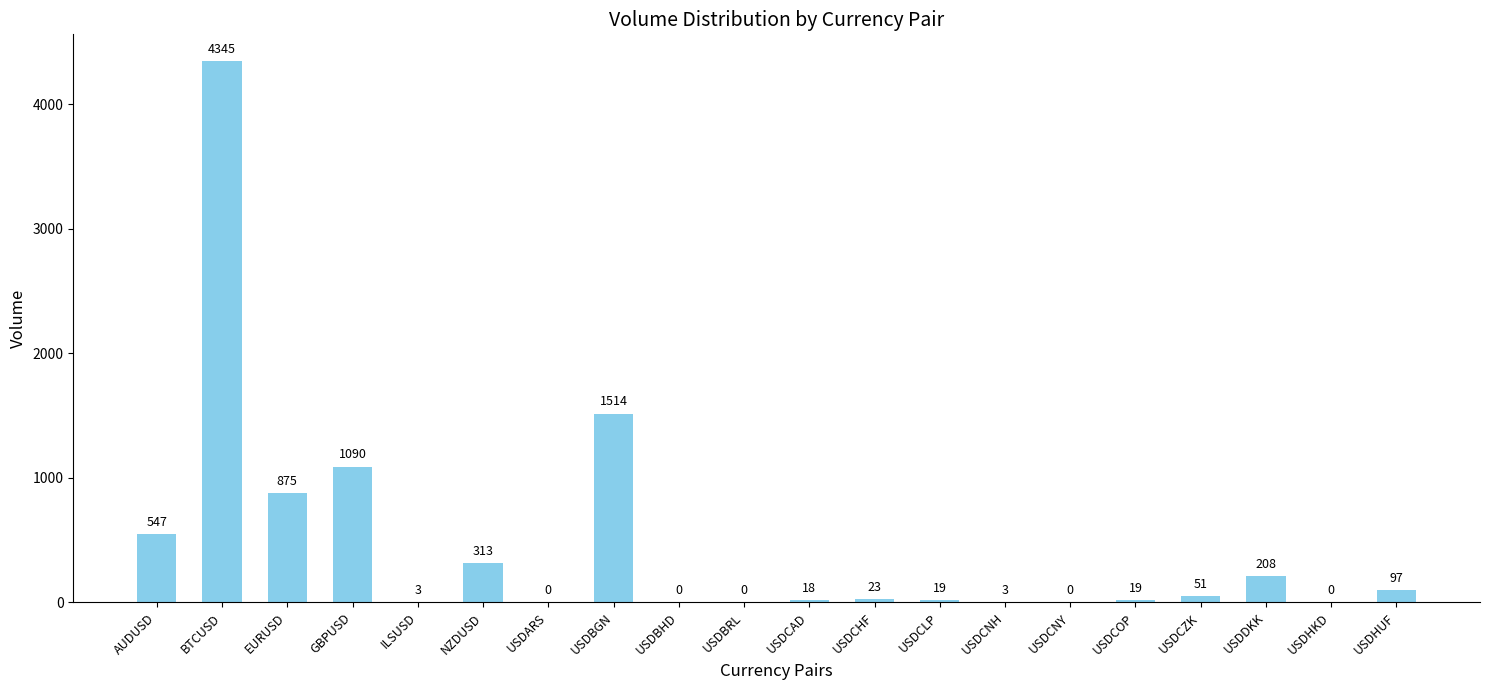

Which has a higher value, USDCHF or NZDUSD?

NZDUSD